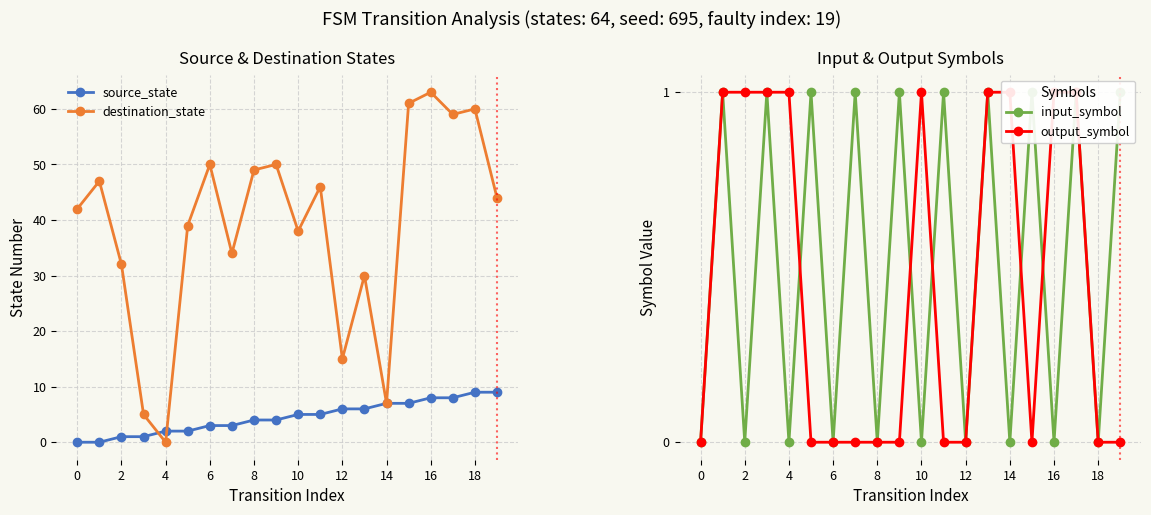

Rank the series by their maximum value, from lowest to highest.

input_symbol, output_symbol, source_state, destination_state